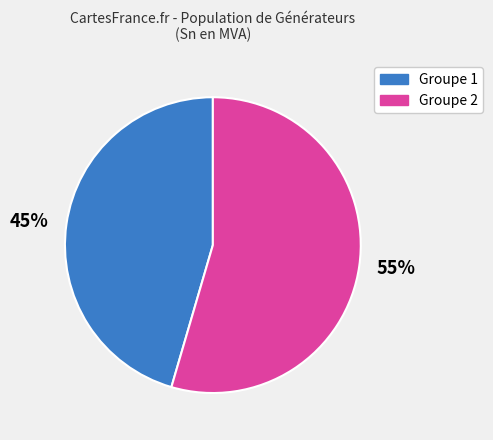

What is the ratio of the value at 45% to the value at 55%?

0.8